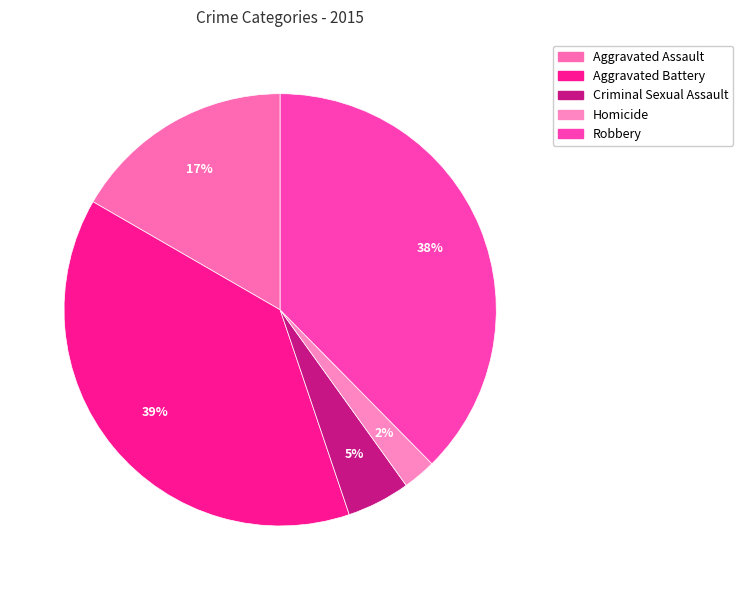

How many segments does this pie chart have?

5